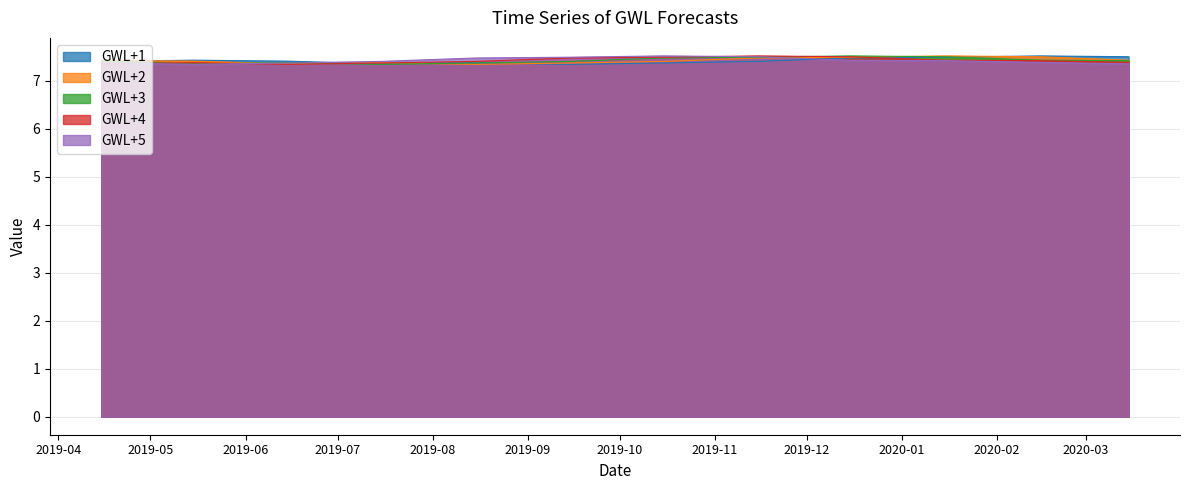

Count the number of data series in this chart.

5